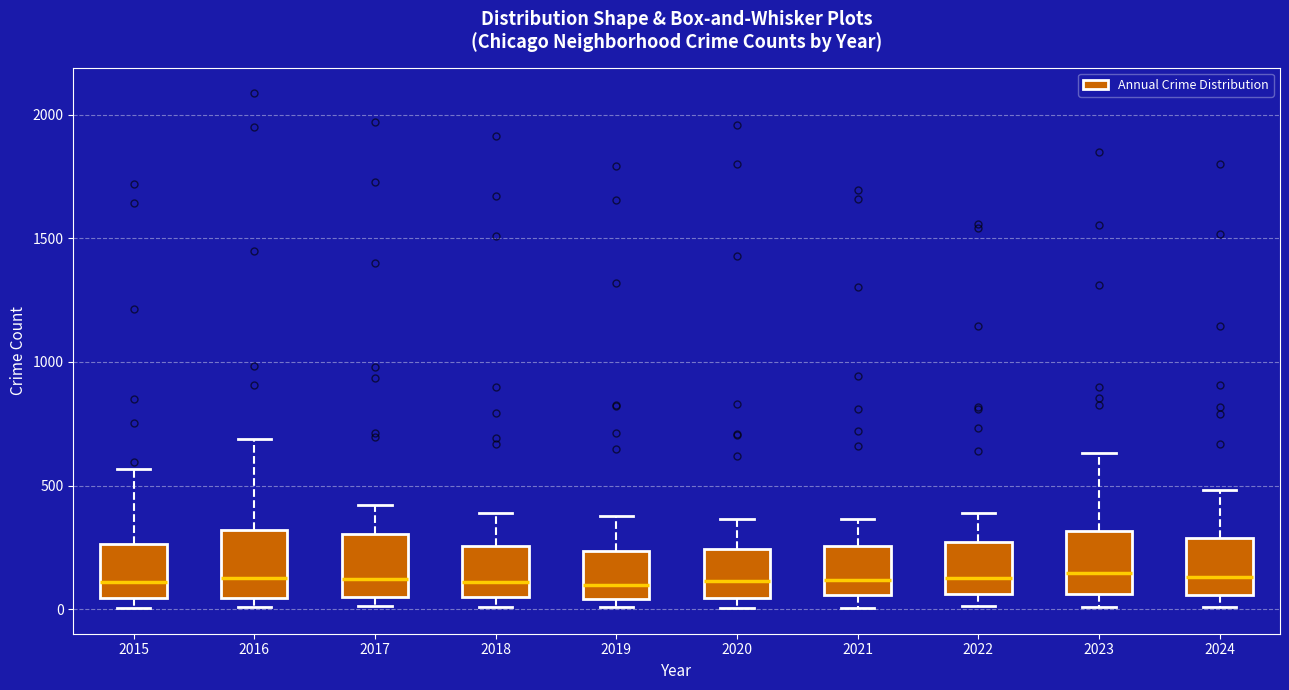

Reading left to right, transcribe this box plot: for each box, give where its median line is, the range the box spans, and where its two whiskers end, as read against the y-axis. The values are not printed on the chart, so give them approximately, as read against the axis.

2015: median 100, box 50 to 250, whiskers 0 to 550
2016: median 150, box 50 to 300, whiskers 0 to 700
2017: median 100, box 50 to 300, whiskers 0 to 400
2018: median 100, box 50 to 250, whiskers 0 to 400
2019: median 100, box 50 to 250, whiskers 0 to 400
2020: median 100, box 50 to 250, whiskers 0 to 350
2021: median 100, box 50 to 250, whiskers 0 to 350
2022: median 100, box 50 to 250, whiskers 0 to 400
2023: median 150, box 50 to 300, whiskers 0 to 650
2024: median 150, box 50 to 300, whiskers 0 to 500